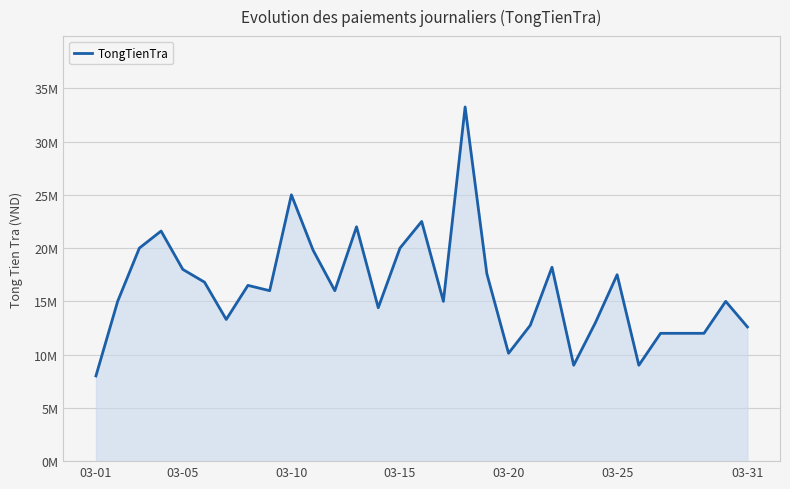

Does the chart display data point markers on the line(s)?

No